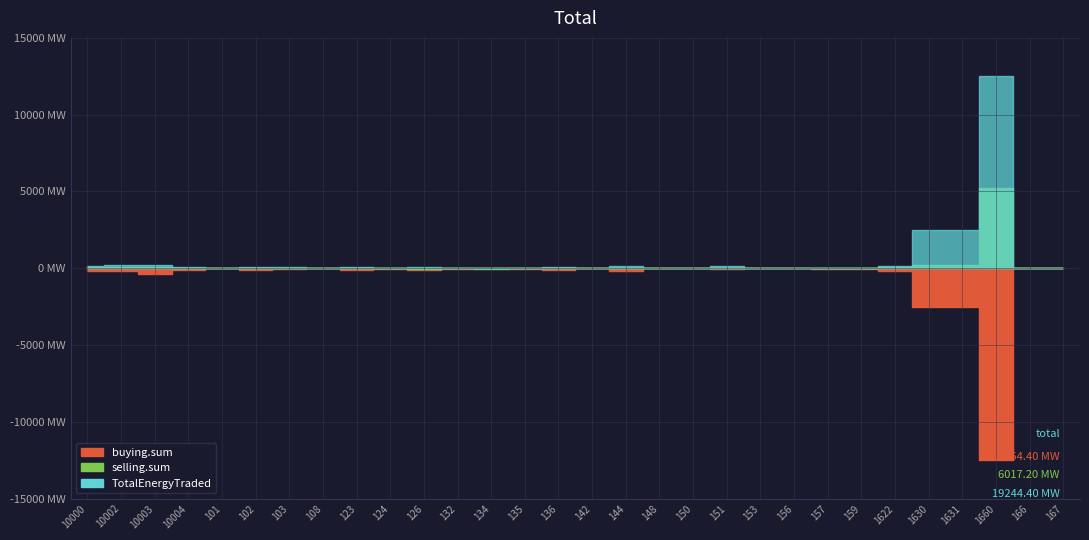

Reading right to left, transcribe all the data shown in this chart.

buying.sum: -6.0	-3.0	-12500.0	-2500.0	-2500.0	-175.0	-17.0	-20.0	-8.0	-9.0	-22.0	-5.0	-4.0	-200.0	-4.0	-104.0	-43.0	-9.0	-23.0	-125.0	-27.0	-140.0	-0.4	-72.0	-128.0	-10.0	-100.0	-350.0	-200.0	-150.0
selling.sum: 4.0	2.0	5200.0	200.0	200.0	70.0	3.0	-8.0	1.0	1.0	31.0	2.0	11.0	2.0	18.0	2.0	2.0	-28.0	2.0	-80.0	6.0	0.0	0.2	26.0	44.0	6.0	40.0	80.0	100.0	80.0
TotalEnergyTraded: 6.0	3.0	12500.0	2500.0	2500.0	175.0	17.0	20.0	8.0	9.0	124.0	5.0	4.0	150.0	18.0	80.0	43.0	20.0	23.0	80.0	27.0	100.0	0.4	72.0	100.0	10.0	100.0	200.0	200.0	150.0